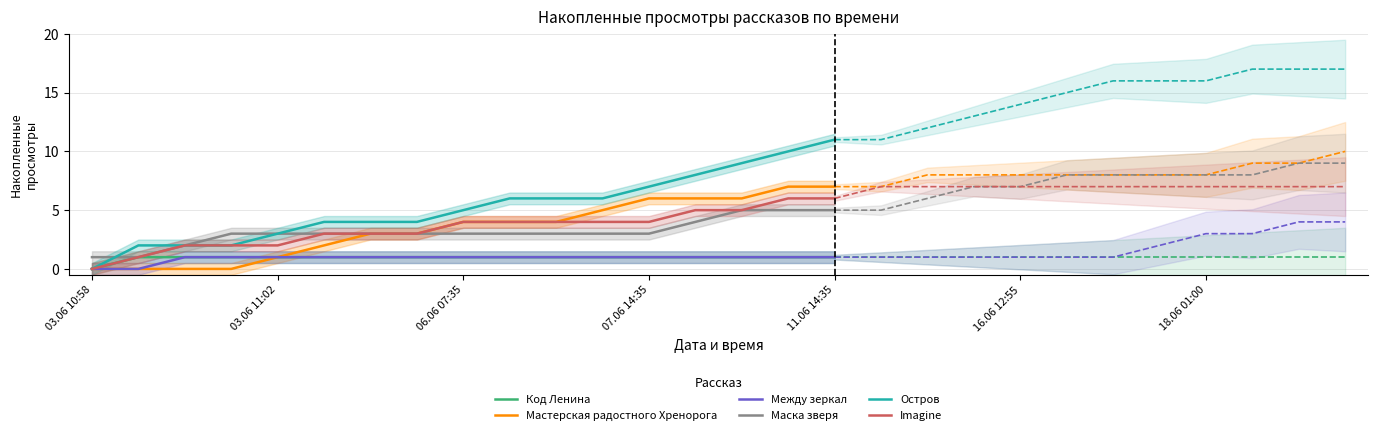

Rank the series at 13 from highest to lowest value.

Остров, Мастерская радостного Хренорога, Imagine, Маска зверя, Код Ленина, Между зеркал